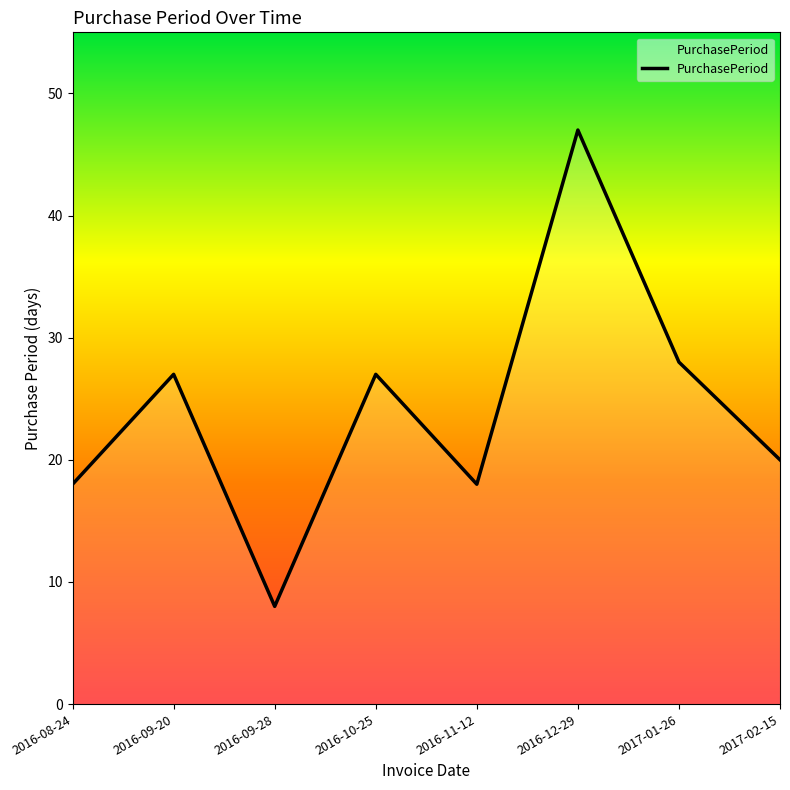

Which category has the lowest value across all series?

2016-09-28